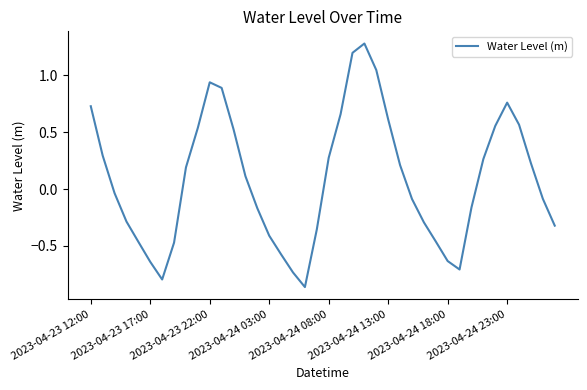

What is the maximum value shown in the chart?

1.3